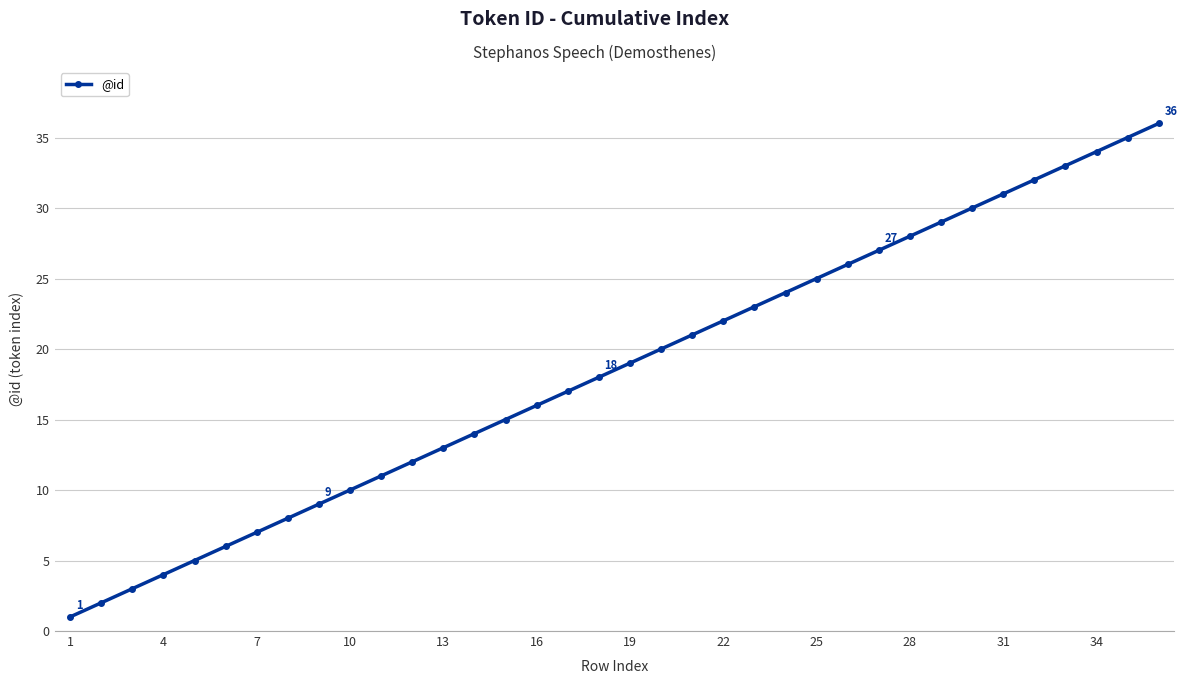

What is the difference between the second highest and minimum values?

34